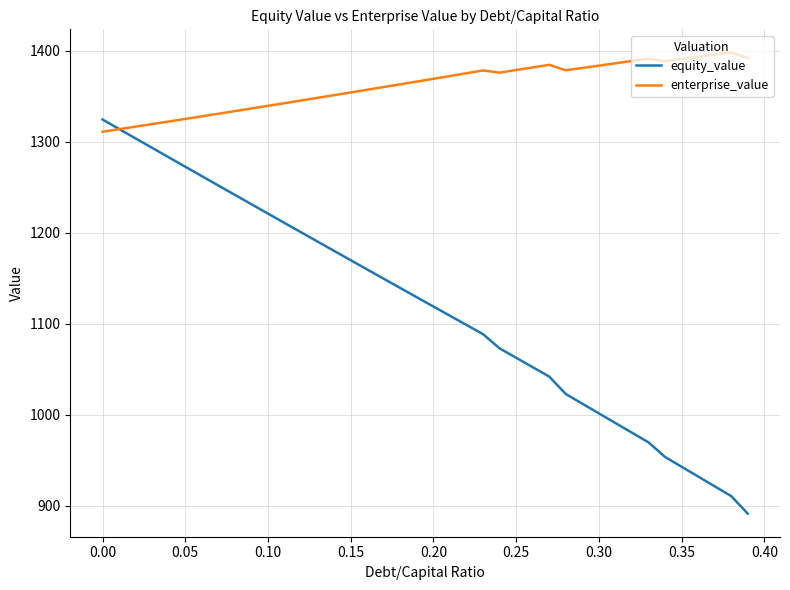

Which series has the widest spread of values?

equity_value